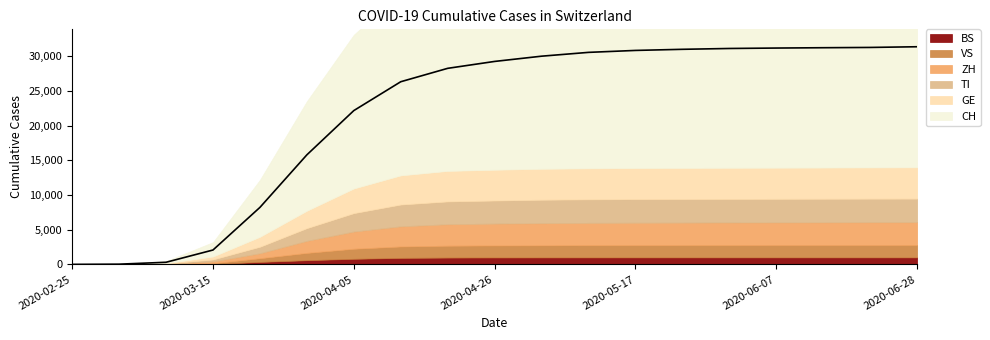

What is the sum of the GE values at 2020-05-31 and 2020-05-10?

8958